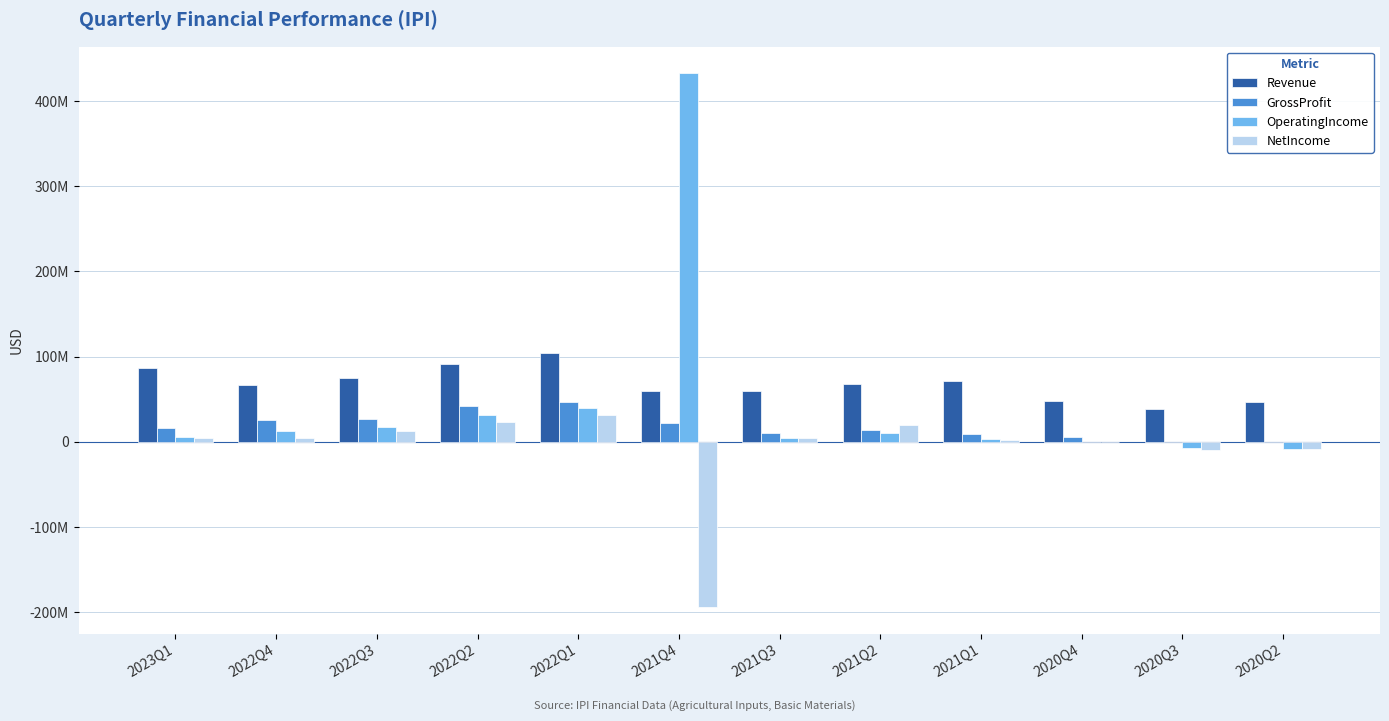

Rank the series at 2022Q2 from highest to lowest value.

Revenue, GrossProfit, OperatingIncome, NetIncome